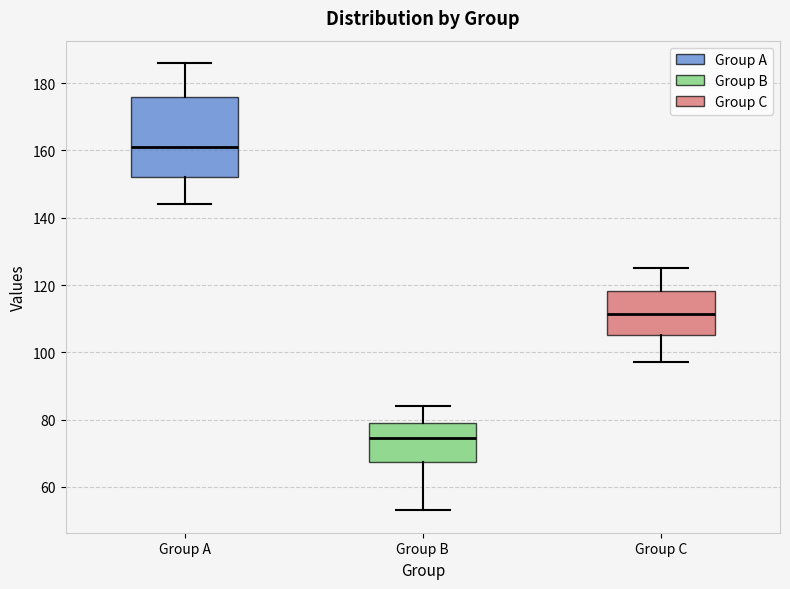

Reading left to right, transcribe this box plot: for each box, give where its median line is, the range the box spans, and where its two whiskers end, as read against the y-axis. The values are not printed on the chart, so give them approximately, as read against the axis.

Group A: median 162, box 152 to 176, whiskers 144 to 186
Group B: median 74, box 68 to 80, whiskers 54 to 84
Group C: median 112, box 106 to 118, whiskers 98 to 126